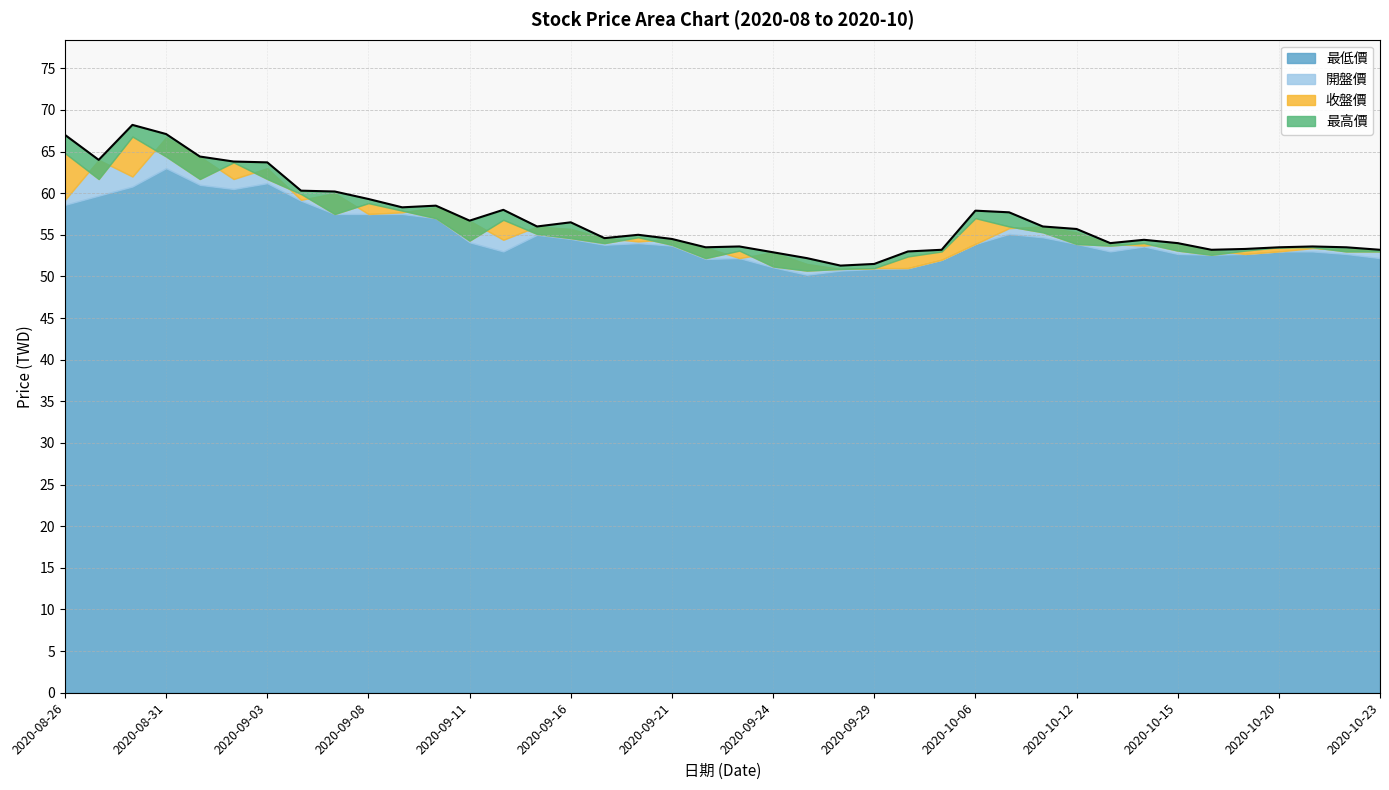

Rank the categories by 最低價 value from lowest to highest.

2020-09-25, 2020-09-28, 2020-09-29, 2020-09-30, 2020-09-24, 2020-10-05, 2020-09-22, 2020-09-23, 2020-10-23, 2020-10-16, 2020-10-15, 2020-10-19, 2020-10-22, 2020-09-14, 2020-10-13, 2020-10-20, 2020-10-21, 2020-10-14, 2020-09-21, 2020-09-17, 2020-10-06, 2020-10-12, 2020-09-18, 2020-09-11, 2020-09-16, 2020-10-08, 2020-09-15, 2020-10-07, 2020-09-10, 2020-09-07, 2020-09-08, 2020-09-09, 2020-08-26, 2020-09-04, 2020-08-27, 2020-09-02, 2020-08-28, 2020-09-01, 2020-09-03, 2020-08-31